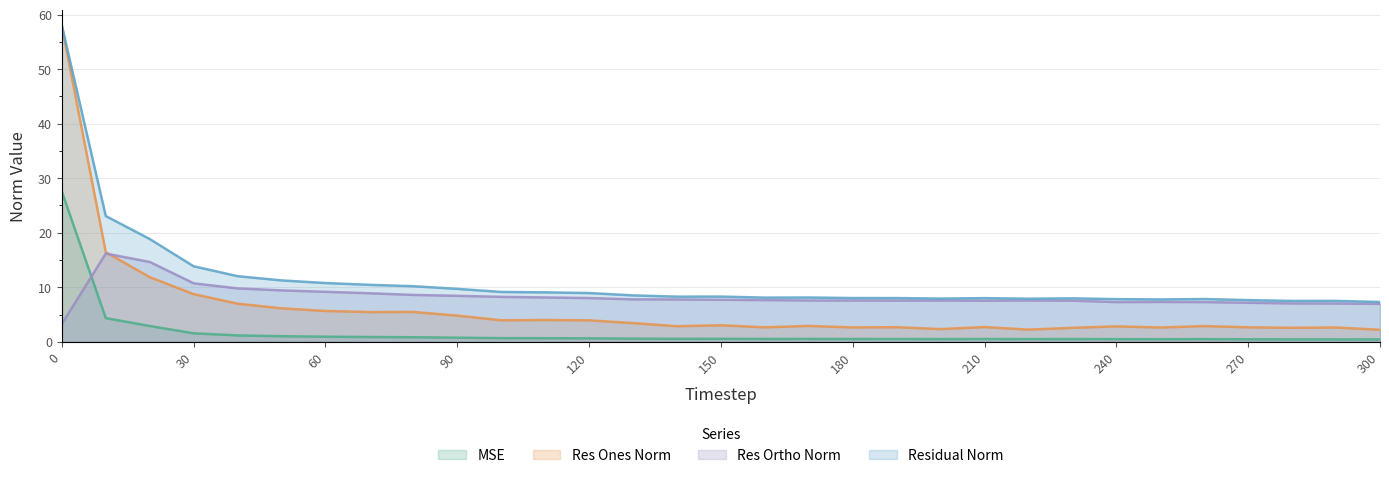

True or false: res_ones_norm has a value of 3.7 at 190.

False